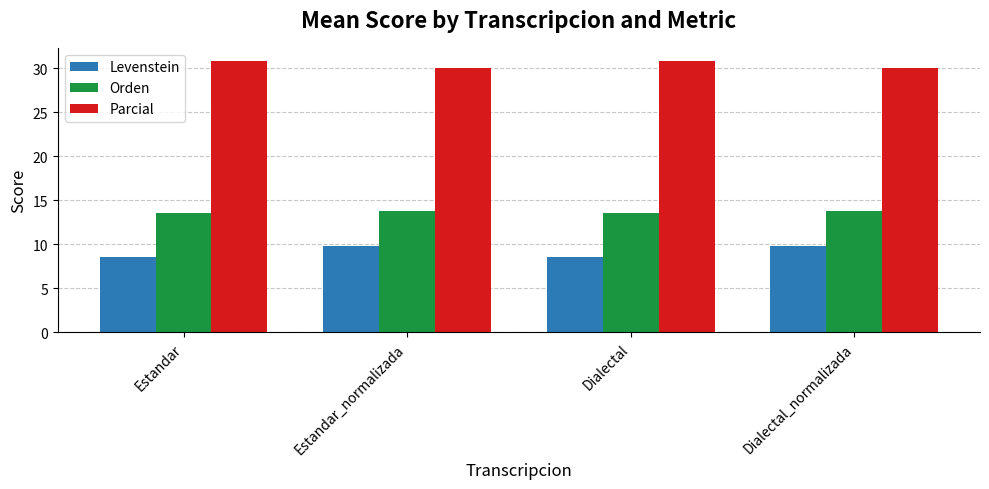

List the series in order of their peak value, highest first.

Parcial, Orden, Levenstein